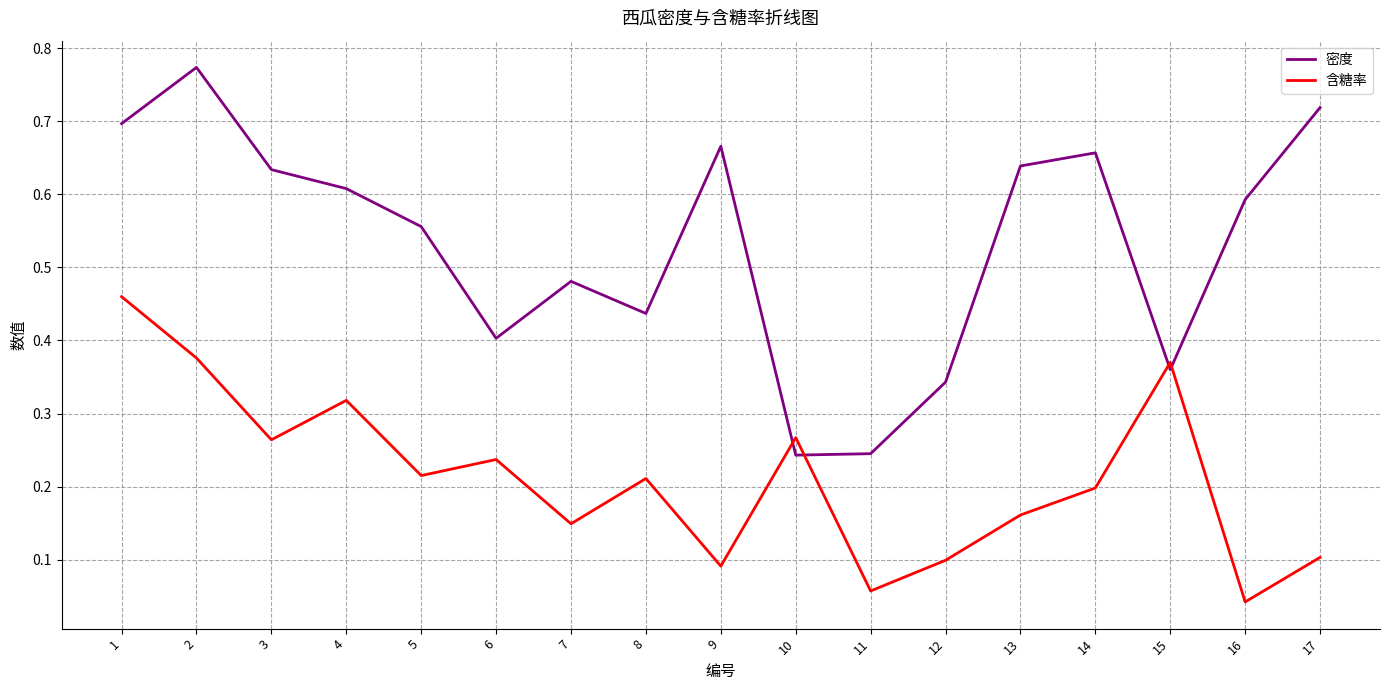

Does the chart display data point markers on the line(s)?

No